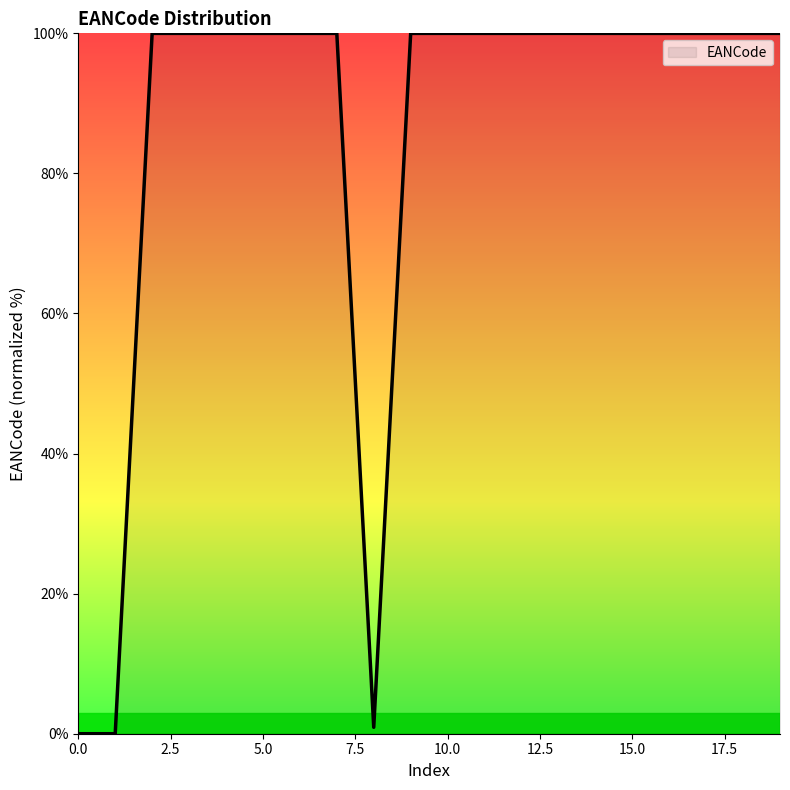

What is the sum of all values?

1700.8